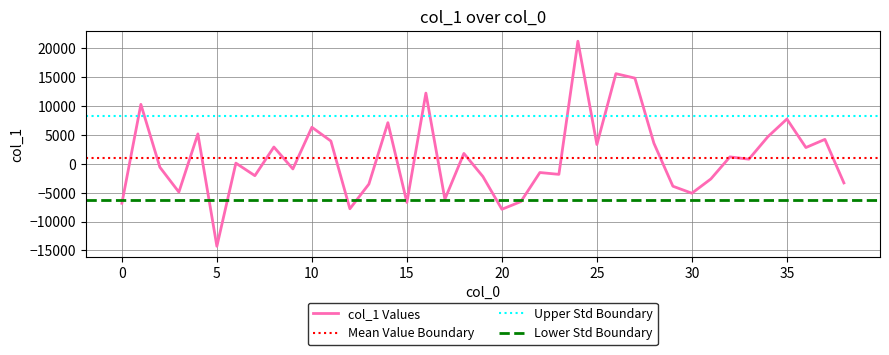

What is the change in value from 17 to 27?

+20988.9